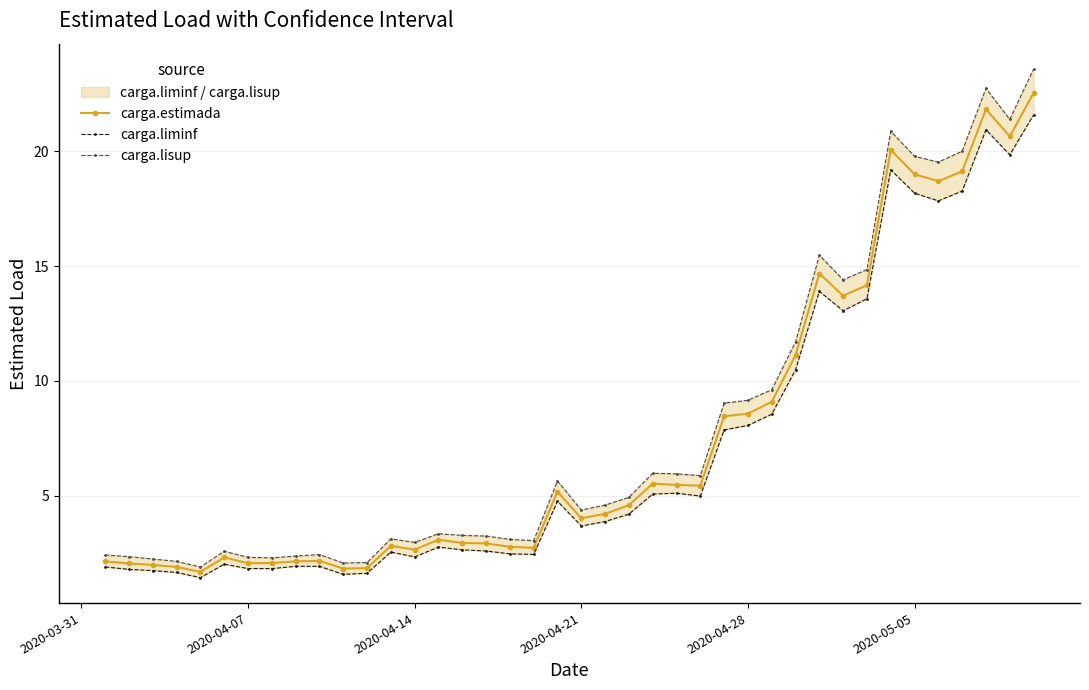

What is the lowest value of the carga.estimada series?

1.7